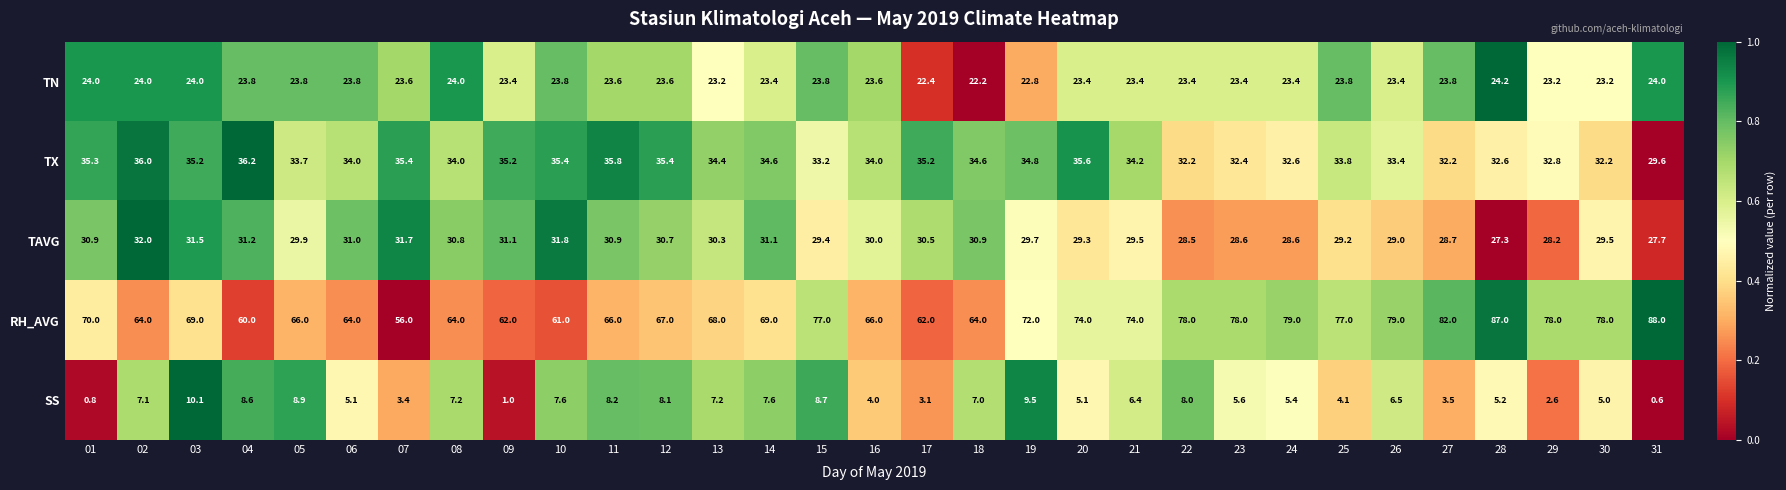

Rank the series by their maximum value, from lowest to highest.

SS, TN, TAVG, TX, RH_AVG